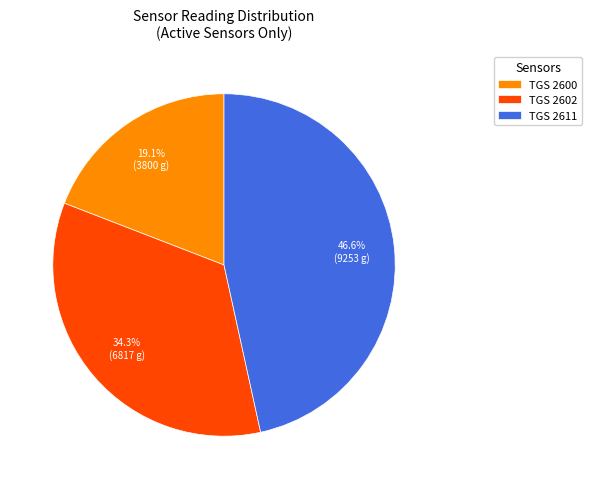

What is the smallest slice in the pie chart?

TGS 2600